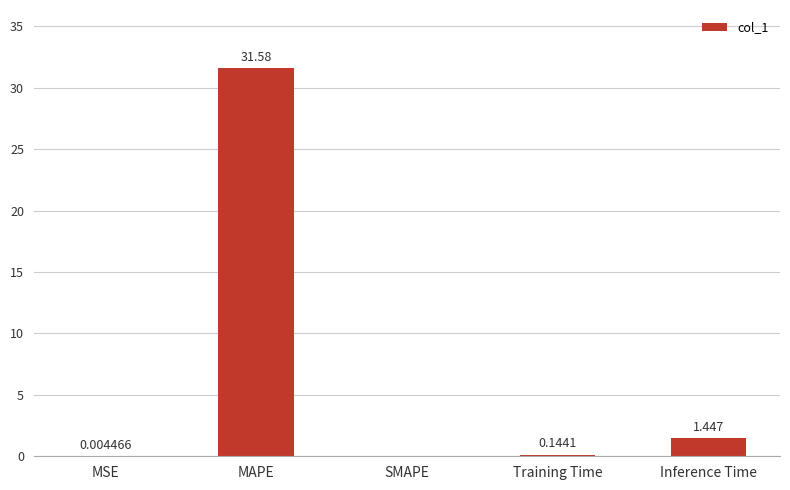

Which has a higher value, MSE or Training Time?

Training Time